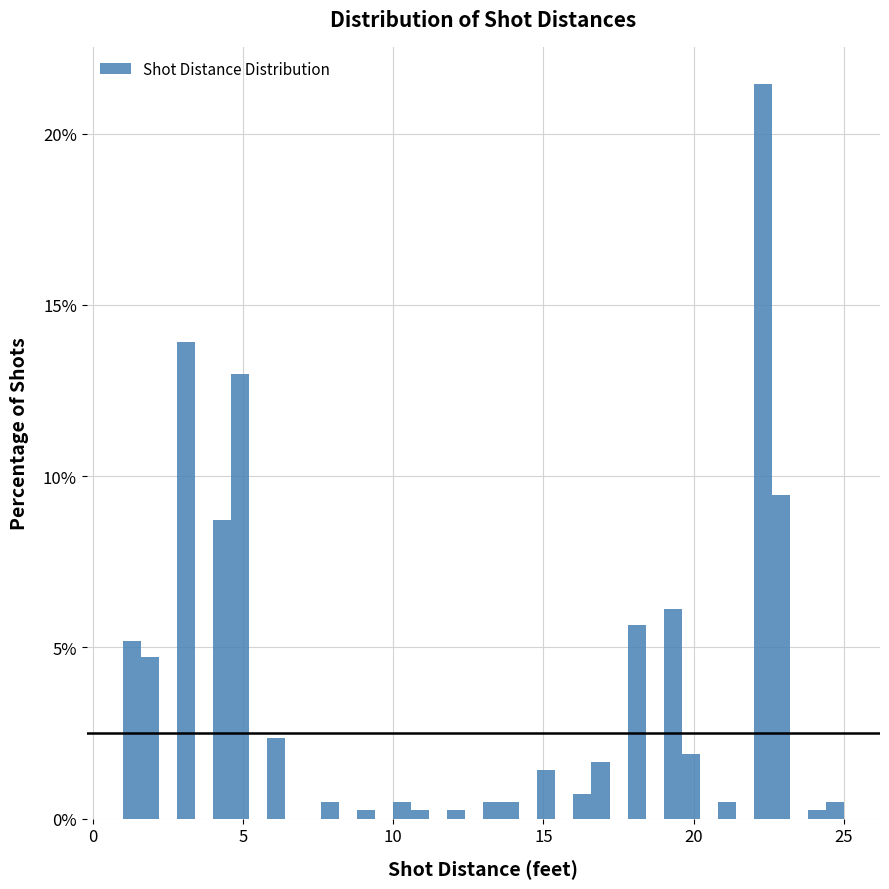

Around what value on the x-axis is the tallest bar? Give the approximate position of its centre, as read against the axis.

22.5